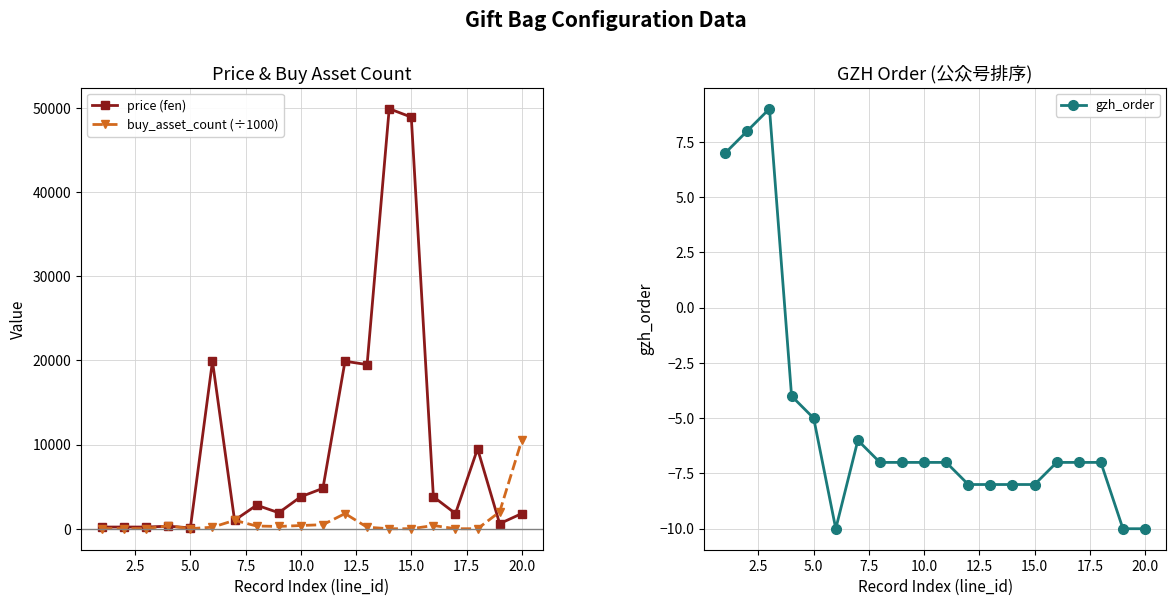

What is the maximum value for buy_asset_count (÷1000)?

10500.0